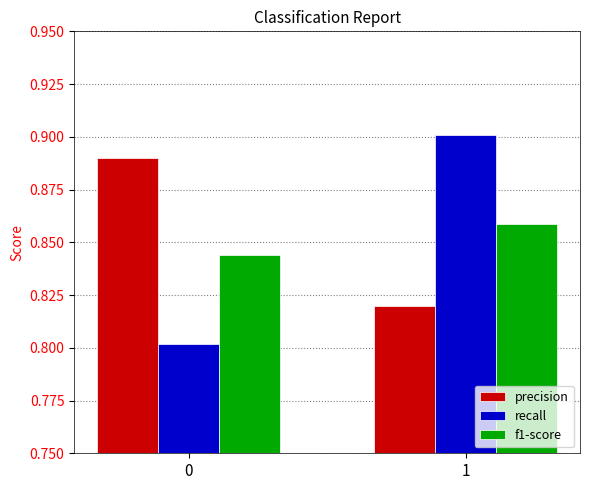

Is the value of recall at 1 greater than the value of f1-score at 0?

Yes